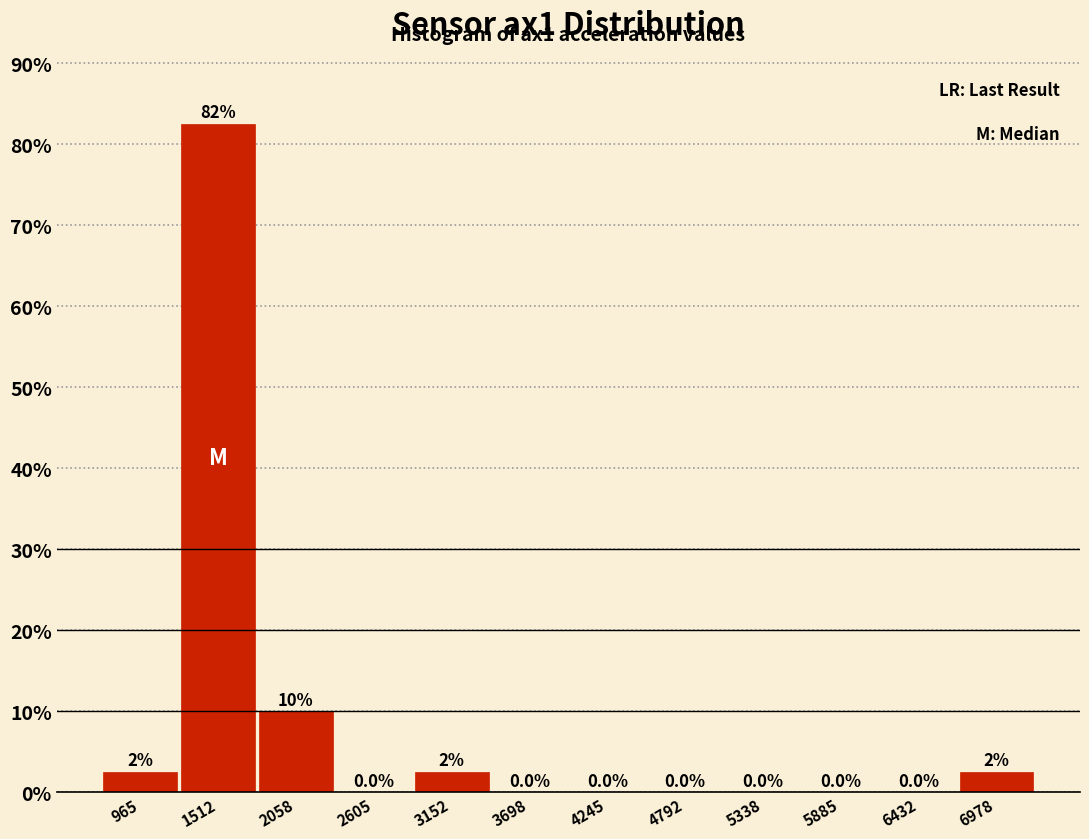

Over which range of the x-axis is the bar tallest?

1200 to 1800